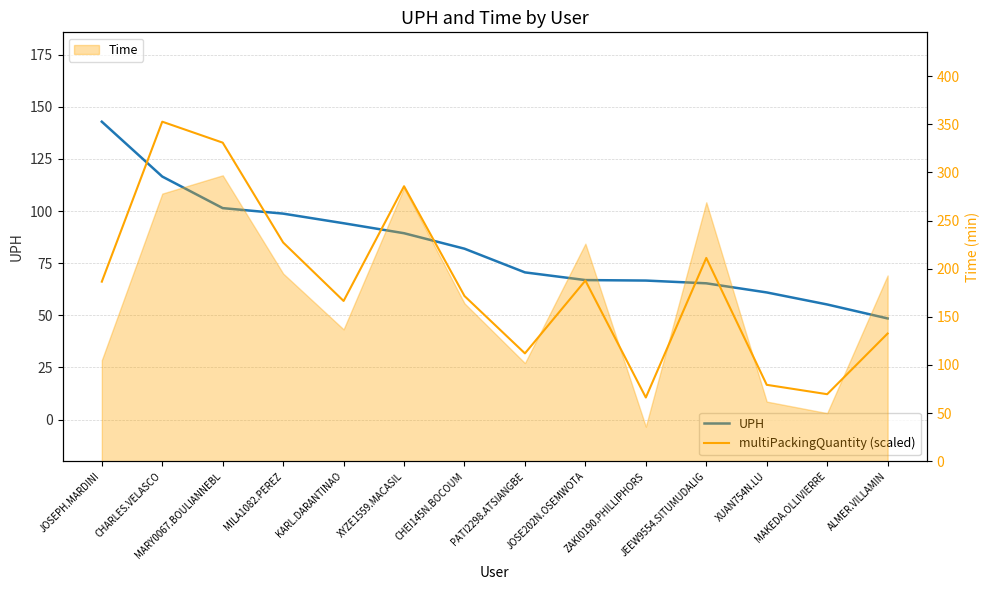

What is the difference between the maximum and second lowest values in the UPH series?

87.7